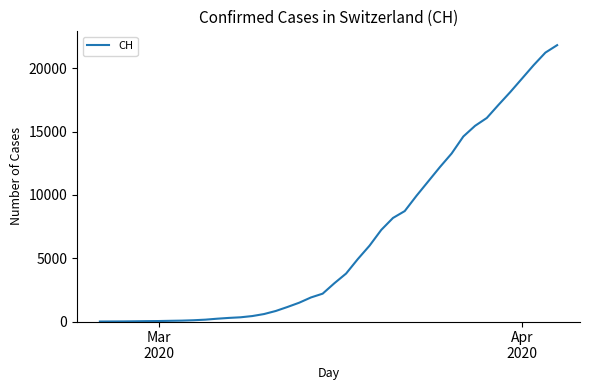

What is the maximum value shown in the chart?

21827